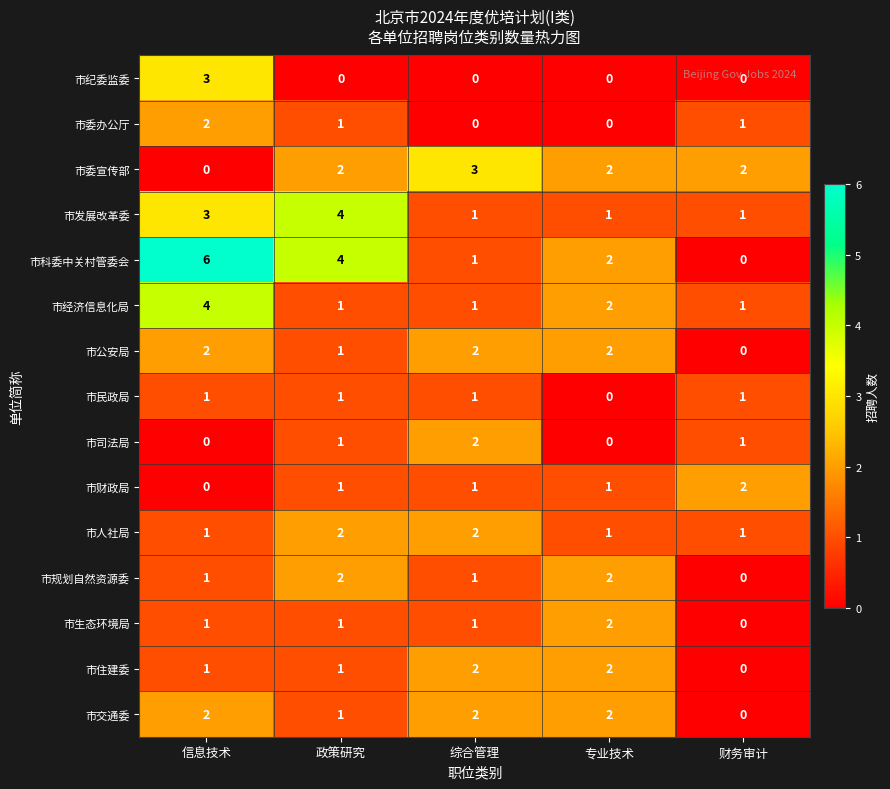

What is the maximum value shown in the chart?

6